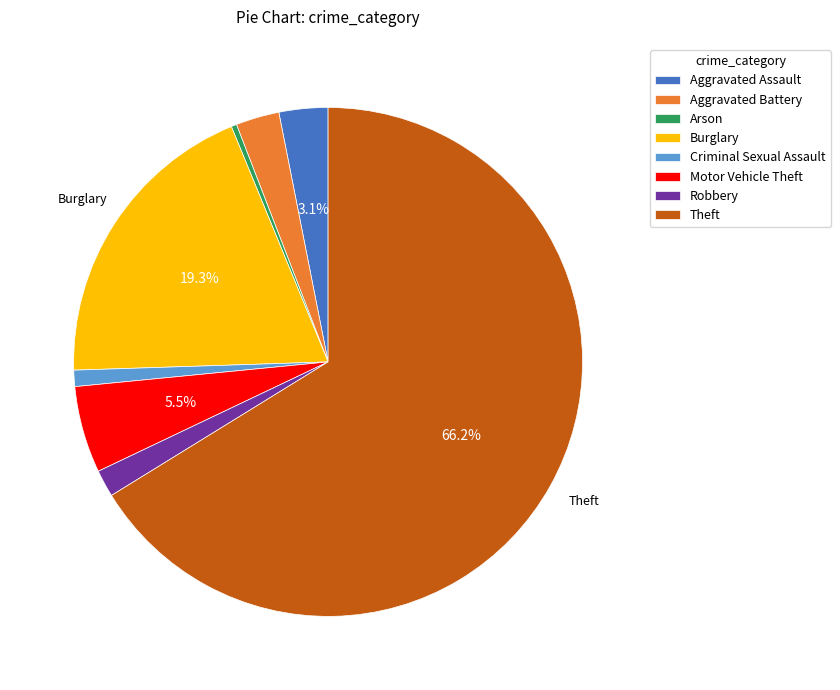

What portion of the pie excludes Burglary?

80.7%